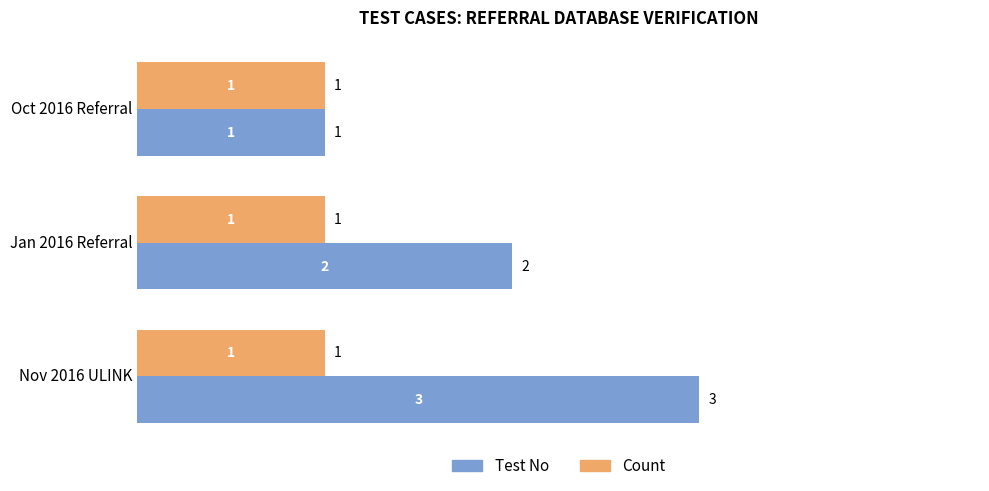

True or false: Count has a value of 1 at Jan 2016 Referral.

True